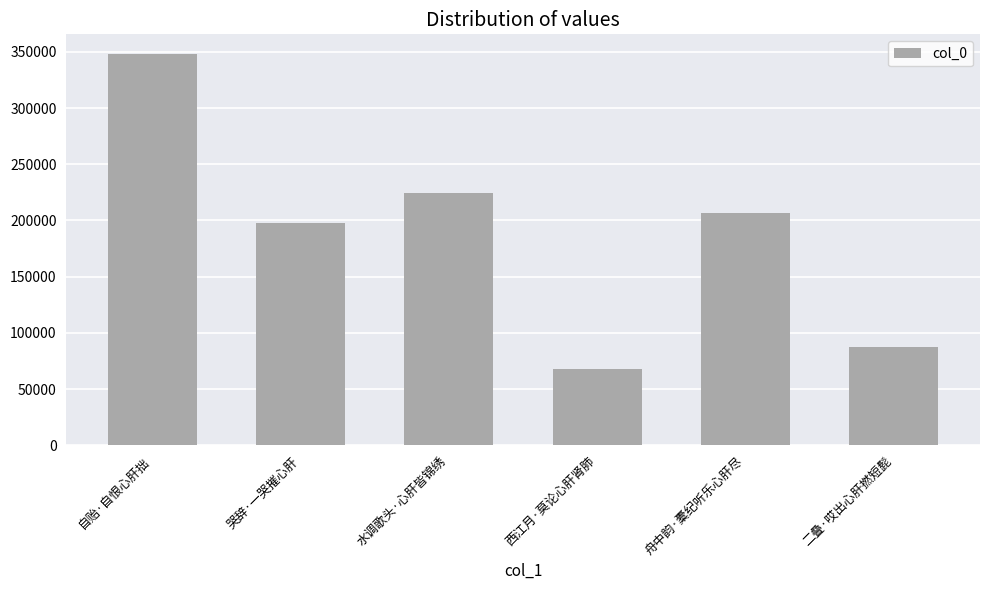

What is the value of the 4th bar from the left?

67880